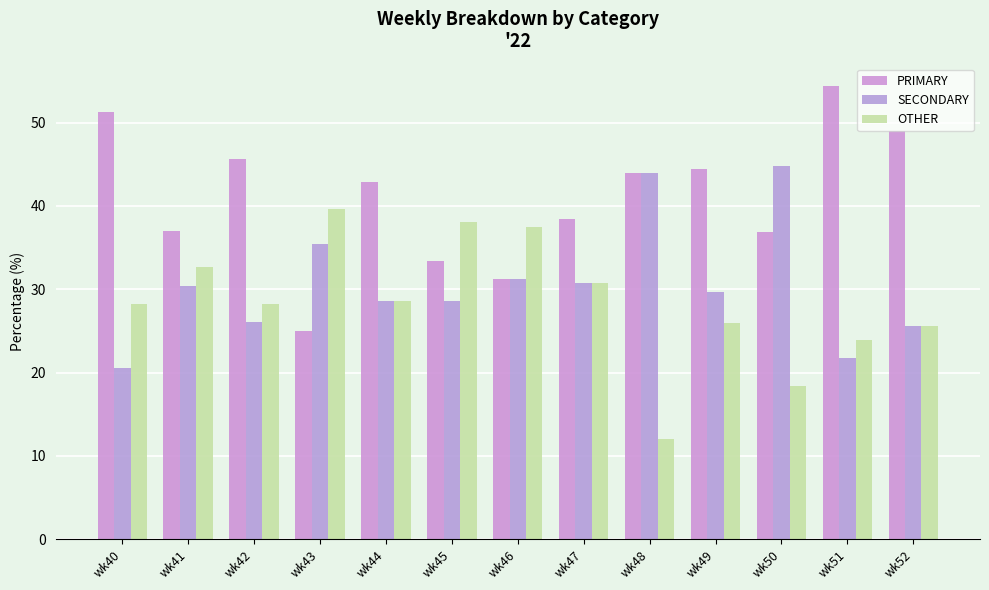

At which label does SECONDARY first exceed 29?

wk41